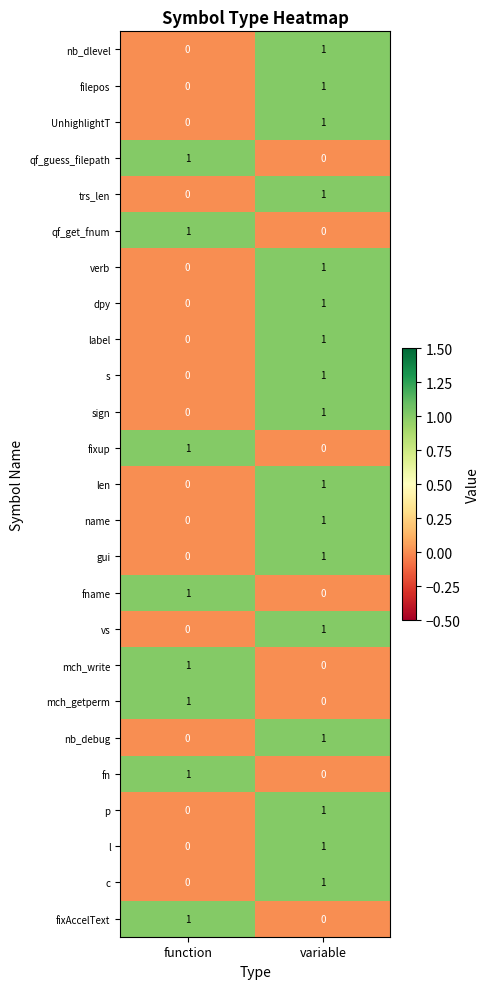

At which category is the sum across all series the highest?

variable